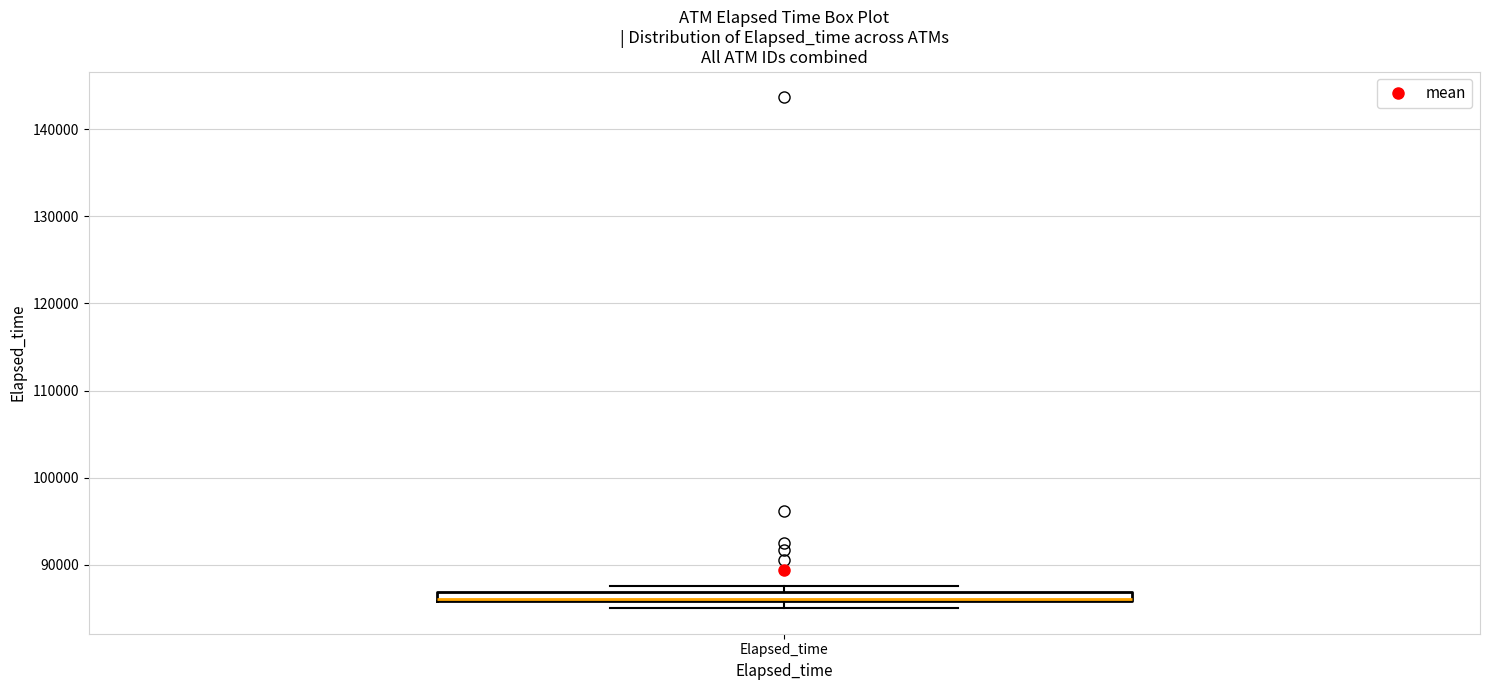

Where is the upper edge of the box for Elapsed_time on the y-axis? The values are not printed on the chart, so give them approximately, as read against the axis.

87000